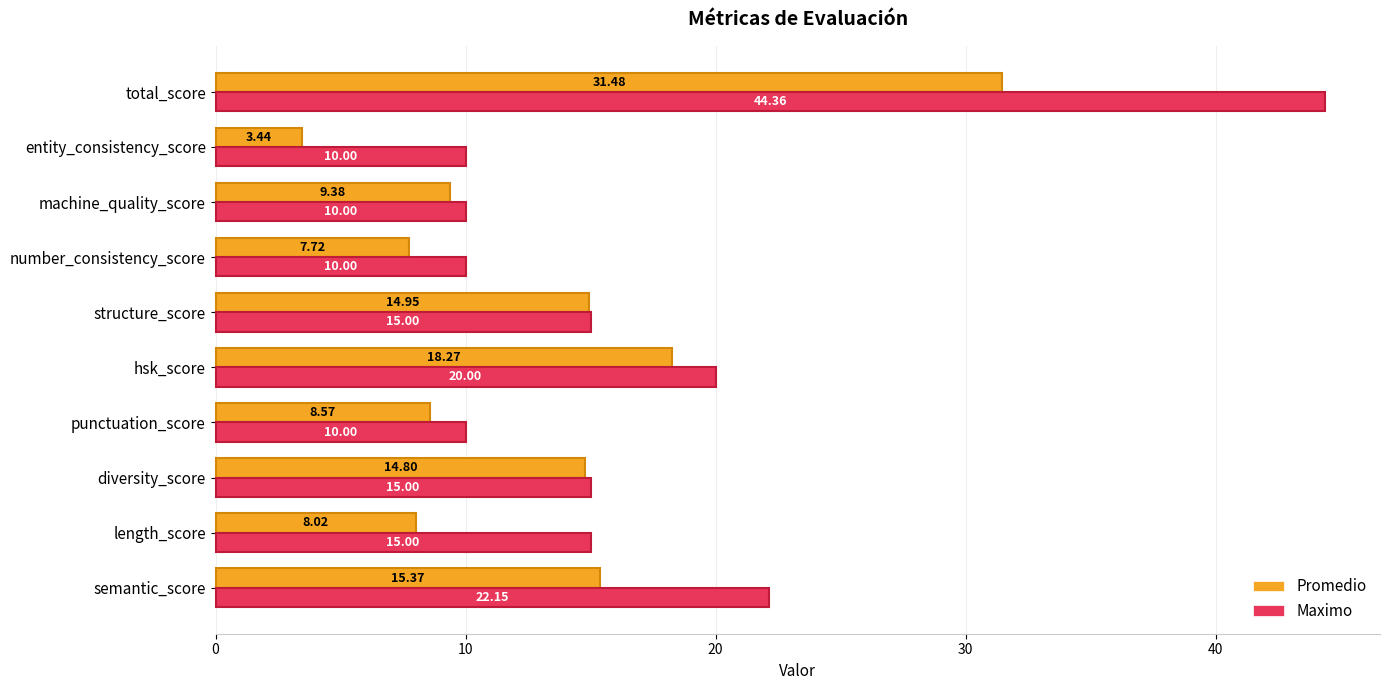

At which category does the chart reach its minimum across all series?

entity_consistency_score